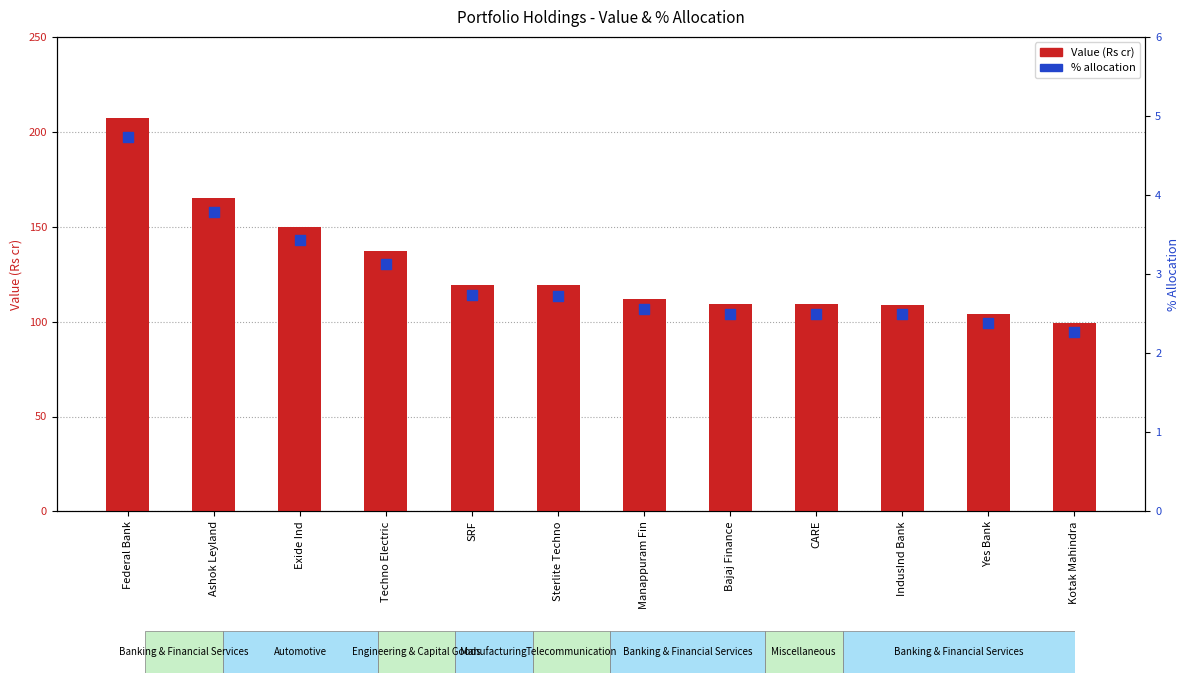

Is the value of % allocation at Kotak Mahindra greater than the value of Value (Rs cr) at Manappuram Fin?

No